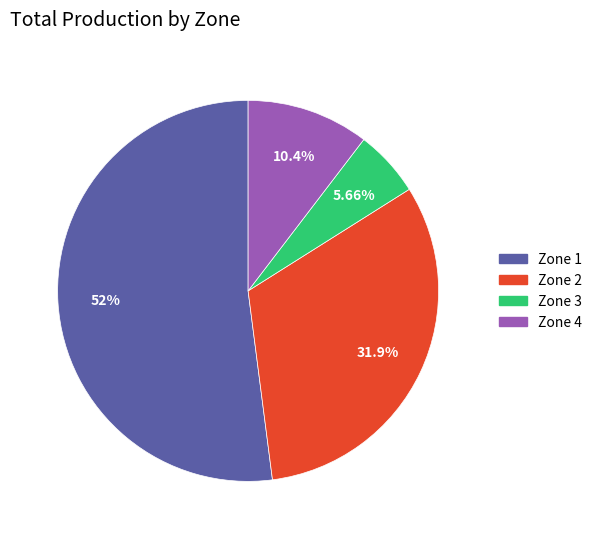

To the nearest percent, what is the difference between the largest and smallest slice percentages?

46%